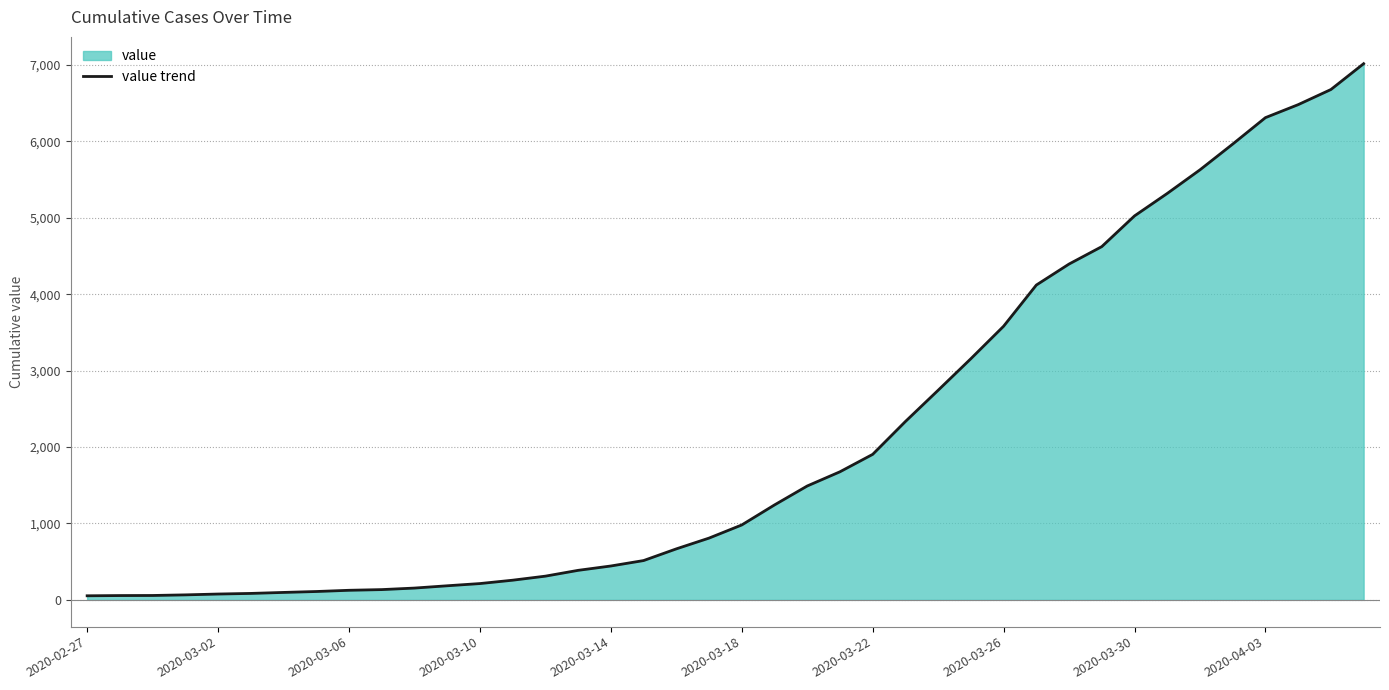

Which category has the lowest value across all series?

2020-02-27